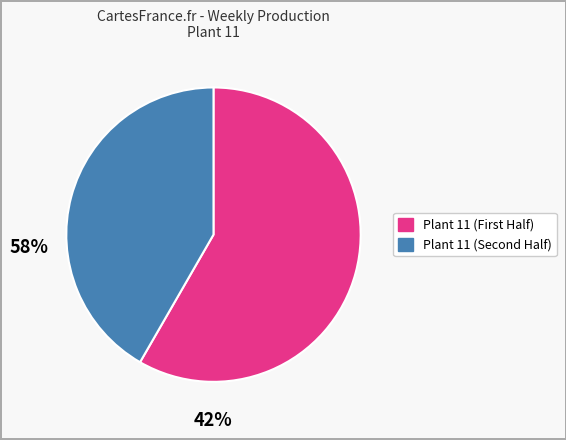

Is there a majority slice in this chart?

Yes